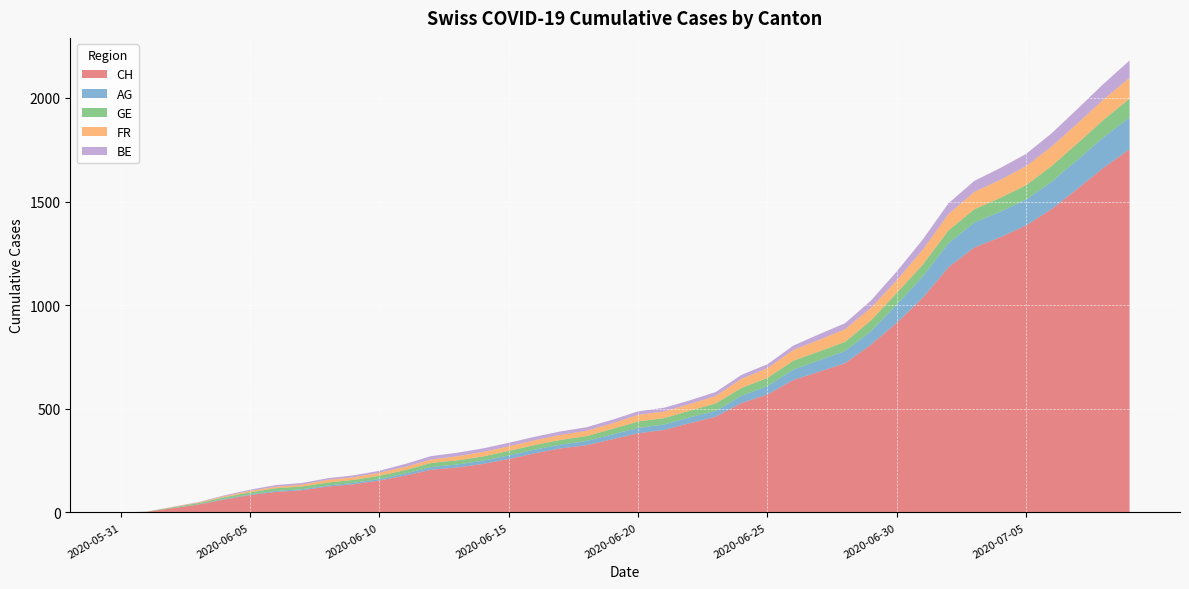

Reading right to left, list all the values displayed in this chart.

CH: 2020-07-09=1752	2020-07-08=1664	2020-07-07=1563	2020-07-06=1465	2020-07-05=1385	2020-07-04=1328	2020-07-03=1279	2020-07-02=1183	2020-07-01=1035	2020-06-30=915	2020-06-29=809	2020-06-28=720	2020-06-27=679	2020-06-26=639	2020-06-25=569	2020-06-24=528	2020-06-23=462	2020-06-22=431	2020-06-21=398	2020-06-20=382	2020-06-19=353	2020-06-18=324	2020-06-17=309	2020-06-16=285	2020-06-15=258	2020-06-14=234	2020-06-13=217	2020-06-12=206	2020-06-11=178	2020-06-10=154	2020-06-09=136	2020-06-08=125	2020-06-07=107	2020-06-06=99	2020-06-05=84	2020-06-04=62	2020-06-03=38	2020-06-02=20	2020-06-01=3	2020-05-31=0
AG: 2020-07-09=153	2020-07-08=147	2020-07-07=140	2020-07-06=132	2020-07-05=125	2020-07-04=123	2020-07-03=120	2020-07-02=116	2020-07-01=103	2020-06-30=88	2020-06-29=65	2020-06-28=59	2020-06-27=55	2020-06-26=50	2020-06-25=40	2020-06-24=35	2020-06-23=28	2020-06-22=28	2020-06-21=26	2020-06-20=26	2020-06-19=23	2020-06-18=21	2020-06-17=18	2020-06-16=18	2020-06-15=17	2020-06-14=16	2020-06-13=14	2020-06-12=13	2020-06-11=10	2020-06-10=7	2020-06-09=7	2020-06-08=5	2020-06-07=5	2020-06-06=5	2020-06-05=3	2020-06-04=3	2020-06-03=1	2020-06-02=0	2020-06-01=0	2020-05-31=0
GE: 2020-07-09=92	2020-07-08=84	2020-07-07=80	2020-07-06=76	2020-07-05=69	2020-07-04=67	2020-07-03=64	2020-07-02=62	2020-07-01=57	2020-06-30=56	2020-06-29=52	2020-06-28=44	2020-06-27=43	2020-06-26=43	2020-06-25=40	2020-06-24=38	2020-06-23=36	2020-06-22=32	2020-06-21=31	2020-06-20=31	2020-06-19=27	2020-06-18=23	2020-06-17=23	2020-06-16=22	2020-06-15=22	2020-06-14=20	2020-06-13=20	2020-06-12=20	2020-06-11=16	2020-06-10=16	2020-06-09=14	2020-06-08=14	2020-06-07=13	2020-06-06=13	2020-06-05=10	2020-06-04=8	2020-06-03=6	2020-06-02=4	2020-06-01=1	2020-05-31=0
FR: 2020-07-09=100	2020-07-08=99	2020-07-07=96	2020-07-06=94	2020-07-05=92	2020-07-04=87	2020-07-03=84	2020-07-02=79	2020-07-01=72	2020-06-30=61	2020-06-29=61	2020-06-28=61	2020-06-27=56	2020-06-26=52	2020-06-25=47	2020-06-24=44	2020-06-23=36	2020-06-22=32	2020-06-21=32	2020-06-20=32	2020-06-19=27	2020-06-18=26	2020-06-17=24	2020-06-16=23	2020-06-15=22	2020-06-14=22	2020-06-13=20	2020-06-12=16	2020-06-11=16	2020-06-10=15	2020-06-09=13	2020-06-08=13	2020-06-07=9	2020-06-06=7	2020-06-05=7	2020-06-04=5	2020-06-03=3	2020-06-02=2	2020-06-01=0	2020-05-31=0
BE: 2020-07-09=84	2020-07-08=75	2020-07-07=70	2020-07-06=64	2020-07-05=59	2020-07-04=57	2020-07-03=53	2020-07-02=52	2020-07-01=49	2020-06-30=43	2020-06-29=35	2020-06-28=29	2020-06-27=27	2020-06-26=21	2020-06-25=19	2020-06-24=19	2020-06-23=19	2020-06-22=18	2020-06-21=18	2020-06-20=17	2020-06-19=17	2020-06-18=17	2020-06-17=17	2020-06-16=17	2020-06-15=17	2020-06-14=17	2020-06-13=17	2020-06-12=17	2020-06-11=14	2020-06-10=9	2020-06-09=9	2020-06-08=8	2020-06-07=8	2020-06-06=8	2020-06-05=6	2020-06-04=4	2020-06-03=2	2020-06-02=1	2020-06-01=0	2020-05-31=0